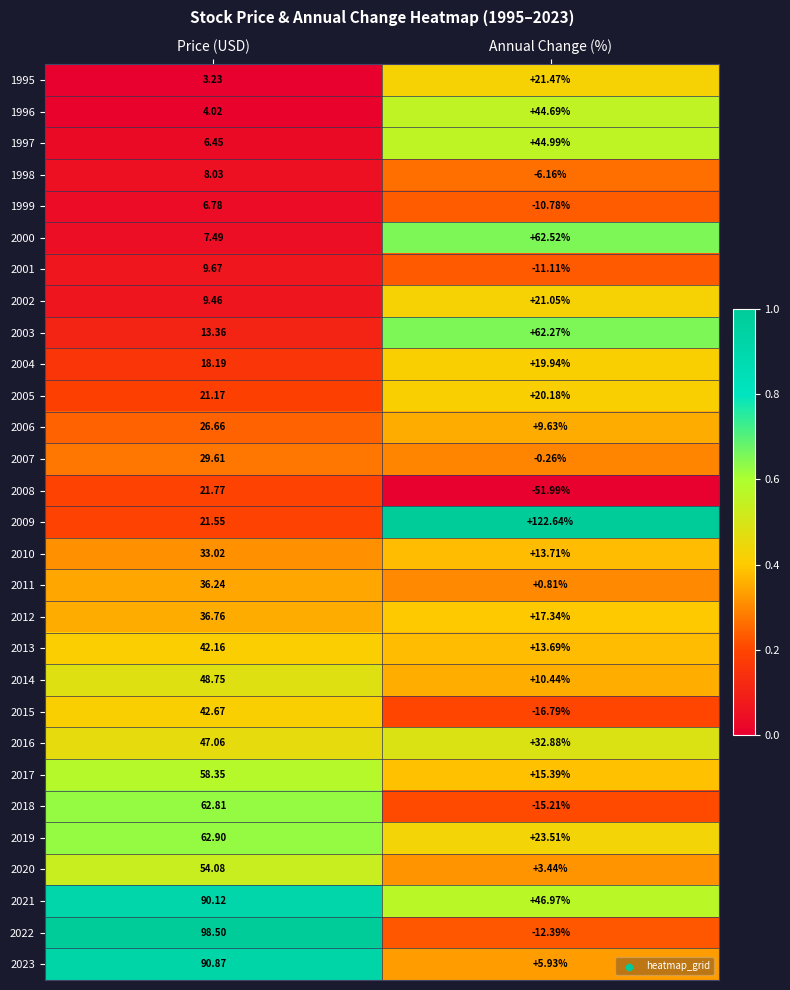

List the labels in order of 2022 value, largest first.

Price (USD), Annual Change (%)